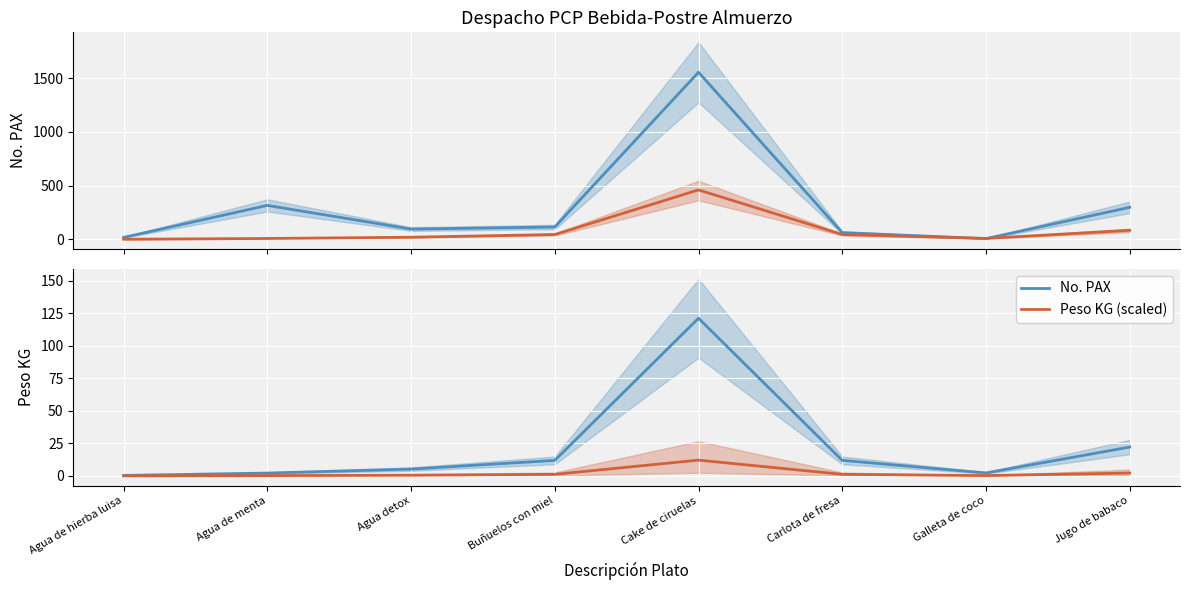

Which category has the highest value in the Peso KG (scaled) series?

Cake de ciruelas